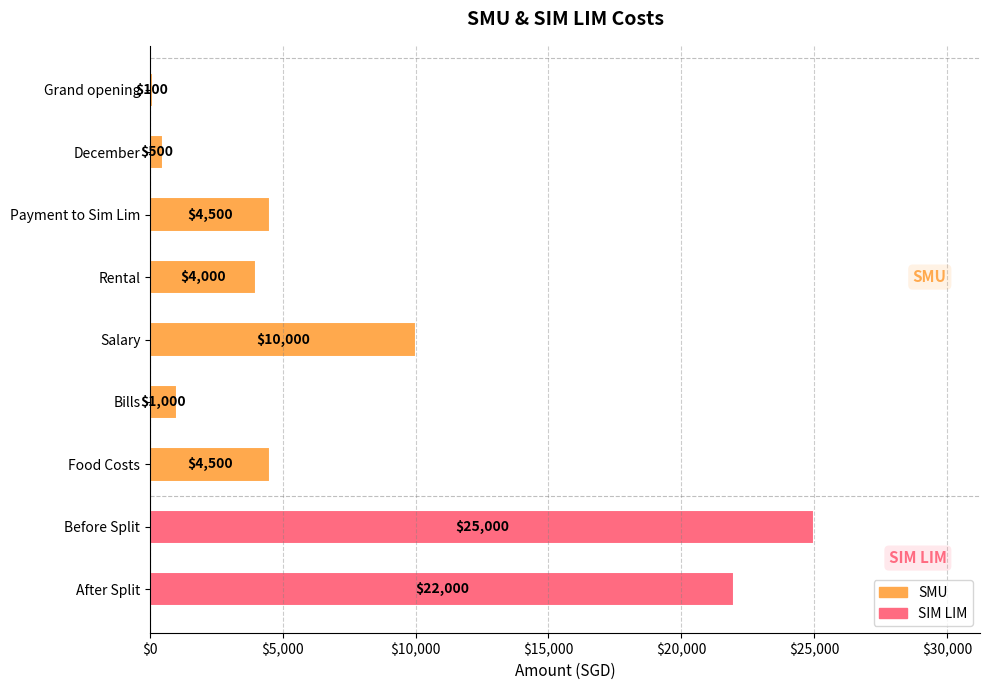

How many bars are there in total?

9